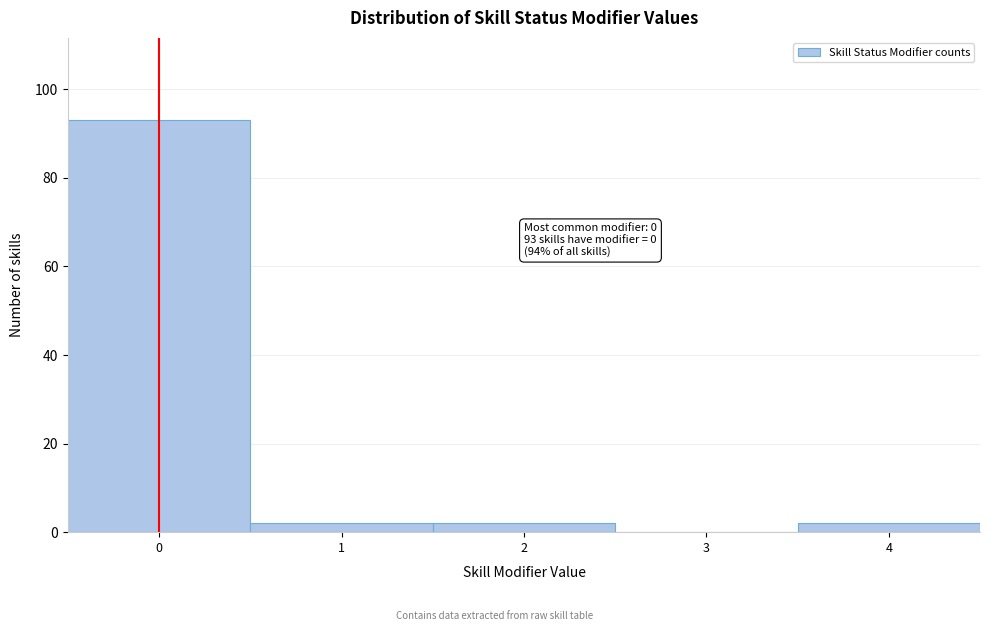

Reading left to right, what are all the values shown in this chart?

0=93	1=2	2=2	3=0	4=2